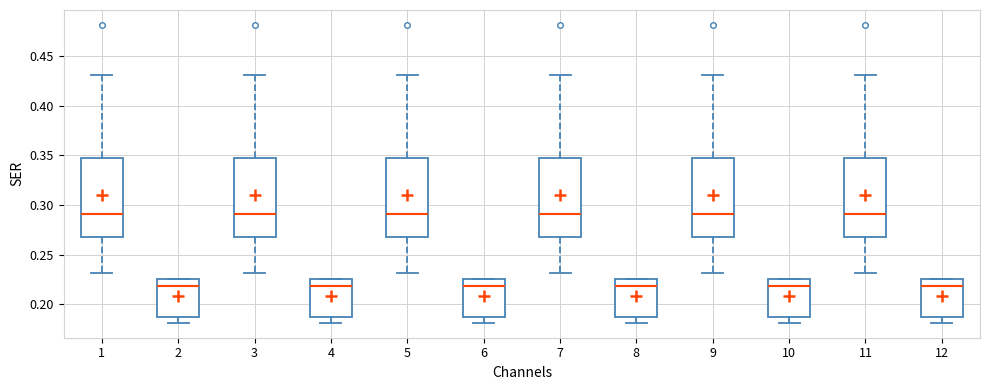

Reading left to right, transcribe this box plot: for each box, give where its median line is, the range the box spans, and where its two whiskers end, as read against the y-axis. The values are not printed on the chart, so give them approximately, as read against the axis.

1: median 0.290, box 0.265 to 0.345, whiskers 0.230 to 0.430
2: median 0.220, box 0.190 to 0.225, whiskers 0.180 to 0.225
3: median 0.290, box 0.265 to 0.345, whiskers 0.230 to 0.430
4: median 0.220, box 0.190 to 0.225, whiskers 0.180 to 0.225
5: median 0.290, box 0.265 to 0.345, whiskers 0.230 to 0.430
6: median 0.220, box 0.190 to 0.225, whiskers 0.180 to 0.225
7: median 0.290, box 0.265 to 0.345, whiskers 0.230 to 0.430
8: median 0.220, box 0.190 to 0.225, whiskers 0.180 to 0.225
9: median 0.290, box 0.265 to 0.345, whiskers 0.230 to 0.430
10: median 0.220, box 0.190 to 0.225, whiskers 0.180 to 0.225
11: median 0.290, box 0.265 to 0.345, whiskers 0.230 to 0.430
12: median 0.220, box 0.190 to 0.225, whiskers 0.180 to 0.225